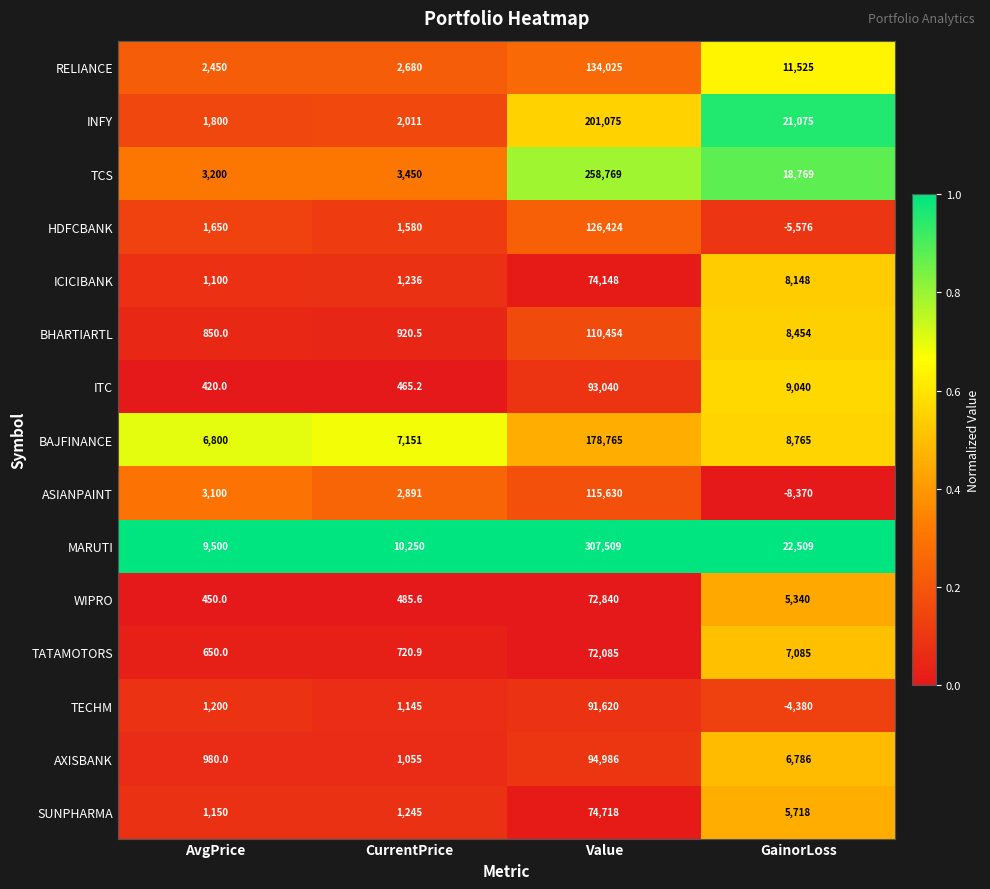

What is the difference between the highest and lowest values at CurrentPrice?

9784.8